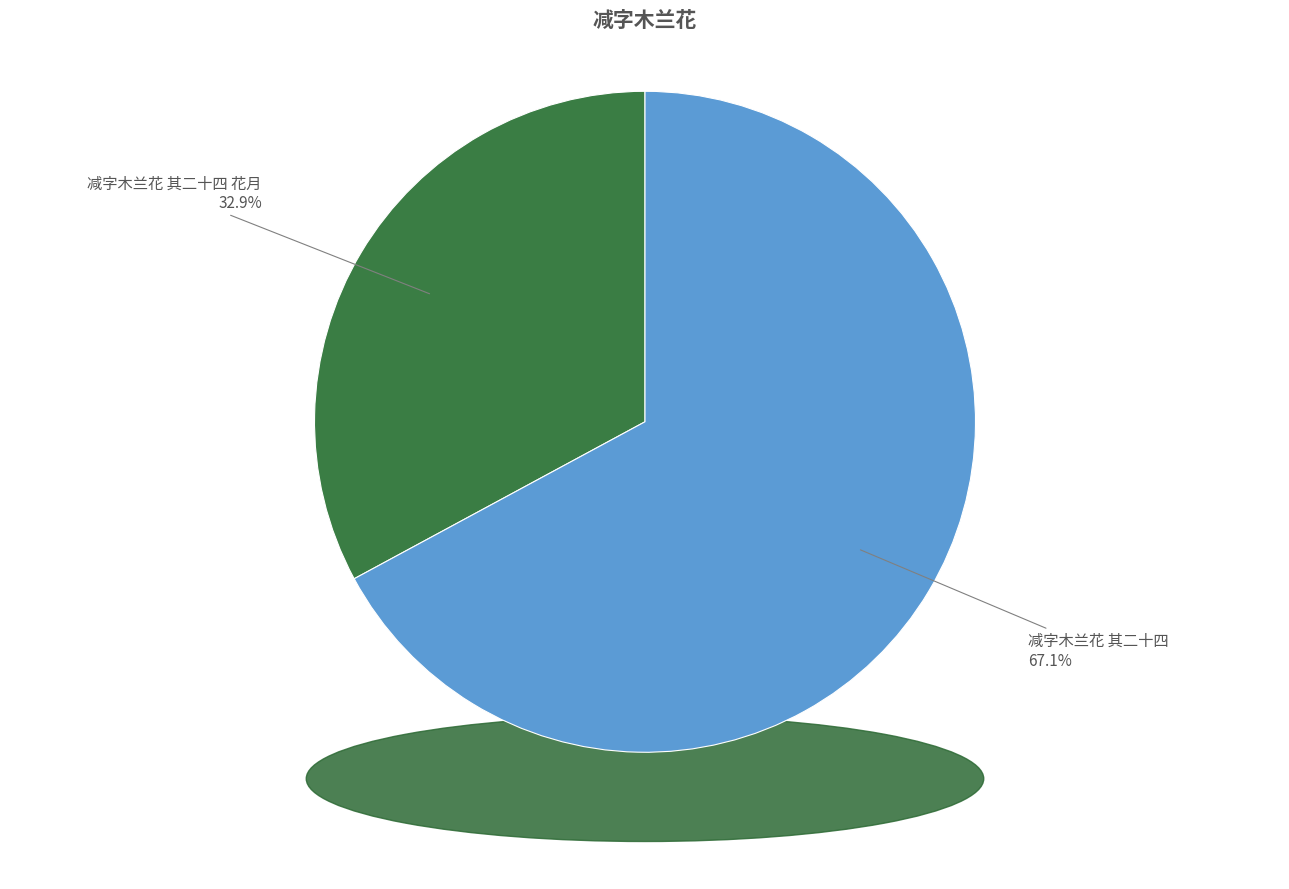

Combined, what portion of the pie is 减字木兰花 其二十四 花月 and 减字木兰花 其二十四?

100.0%